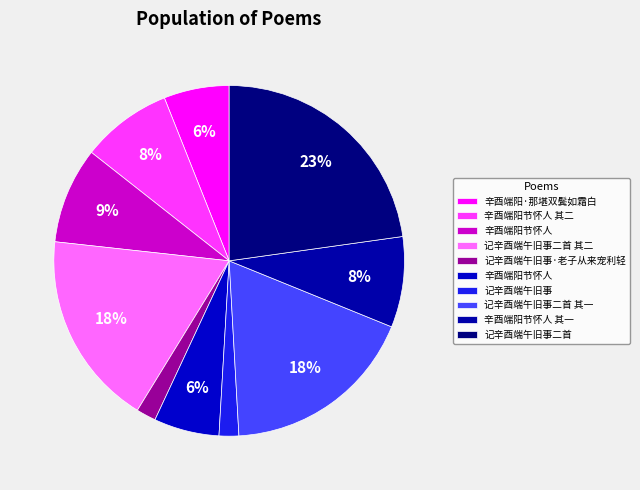

Rank the categories by value from highest to lowest.

记辛酉端午旧事二首, 记辛酉端午旧事二首 其一, 记辛酉端午旧事二首 其二, 辛酉端阳节怀人, 辛酉端阳节怀人 其二, 辛酉端阳节怀人 其一, 辛酉端阳·那堪双鬓如霜白, 辛酉端阳节怀人, 记辛酉端午旧事·老子从来宠利轻, 记辛酉端午旧事